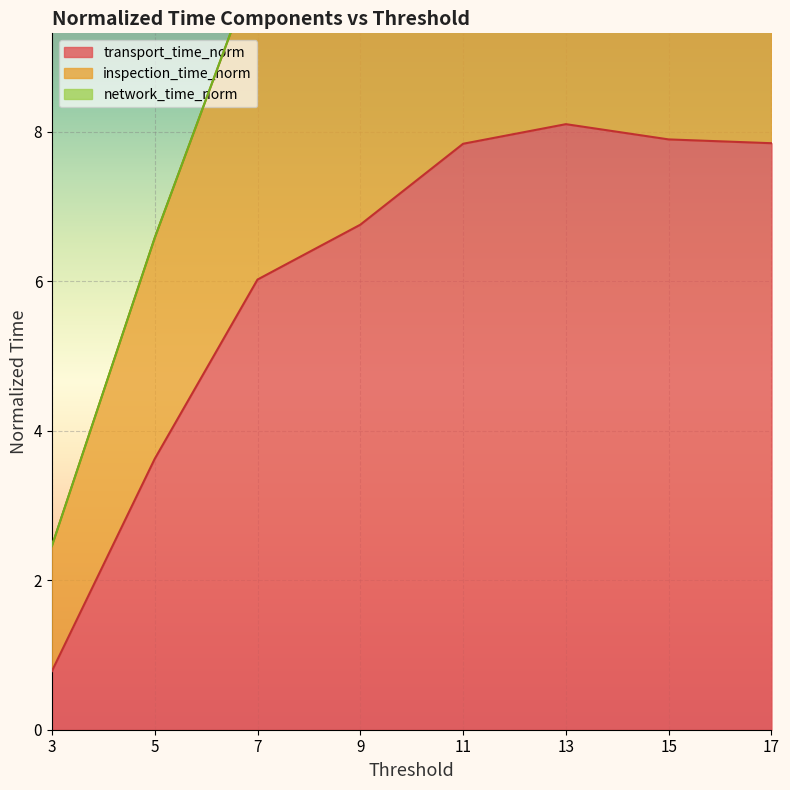

At which label is transport_time_norm closest to 4?

5